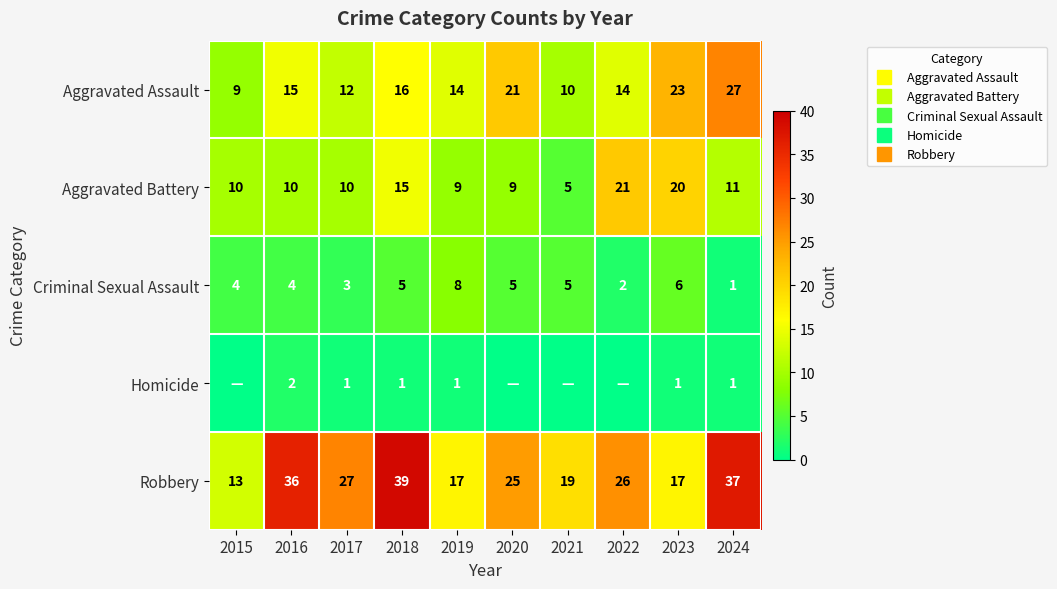

How many values in the Aggravated Battery series are below 10?

3